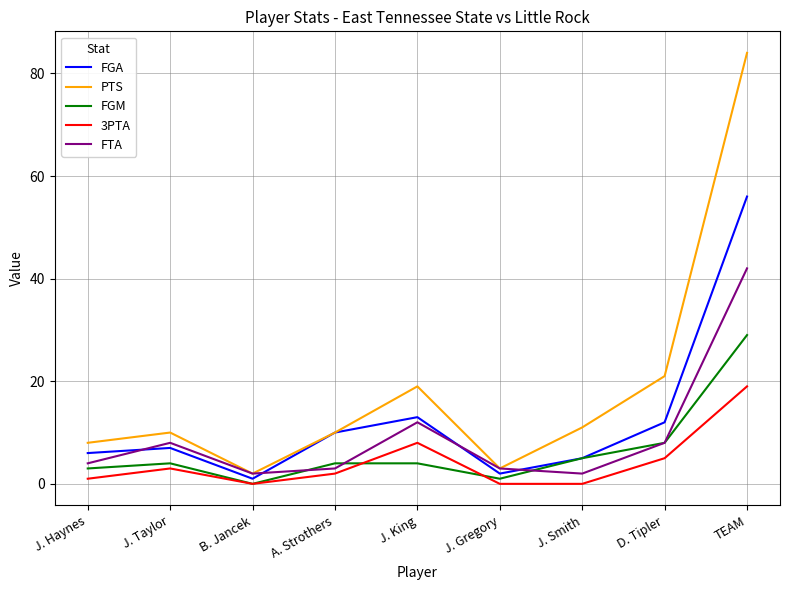

Does the chart display data point markers on the line(s)?

No